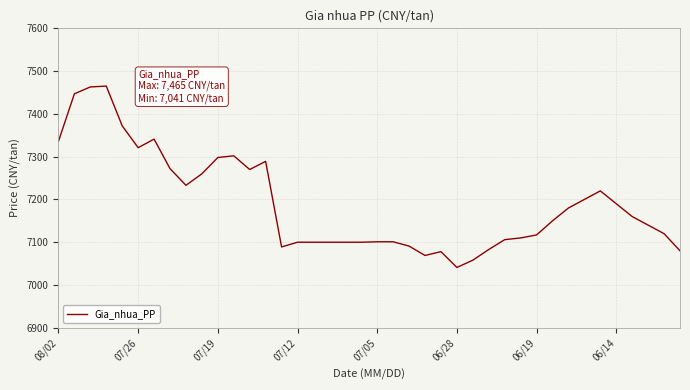

What is the smallest value displayed?

7041